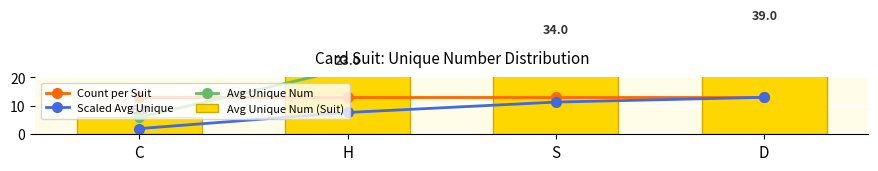

Is the value of Scaled Avg Unique at S greater than the value of Avg Unique Num (Suit) at S?

No